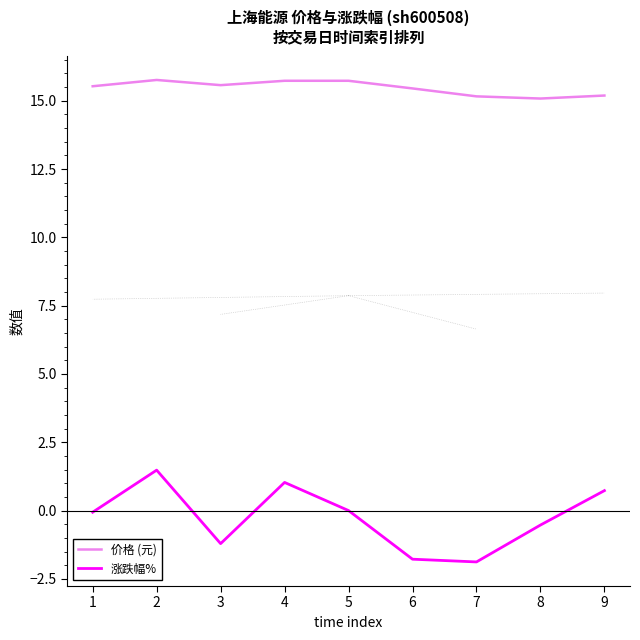

The value of 价格 (元) at 3 is 21.4. True or false?

False